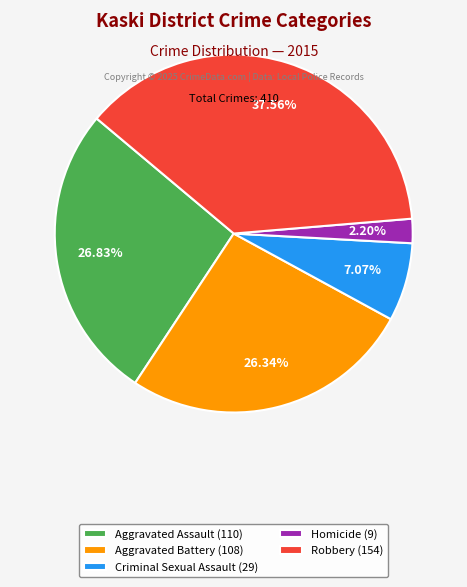

To the nearest percent, what is the average slice percentage?

20%